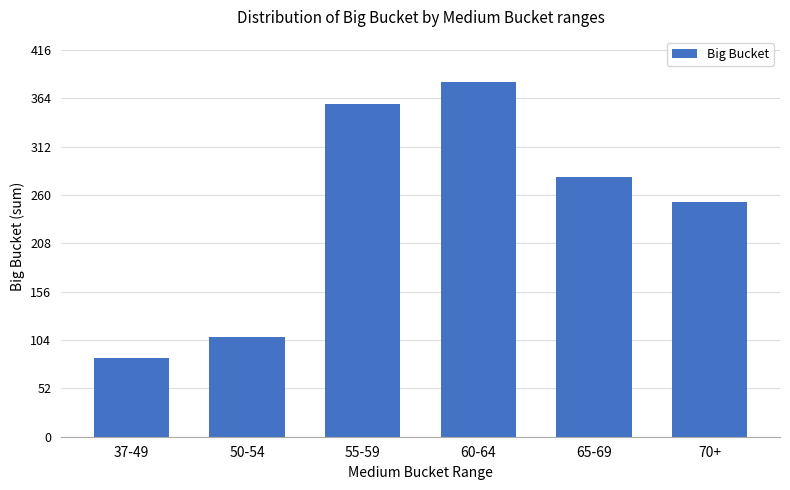

What is the label of the 2nd bar from the right?

65-69